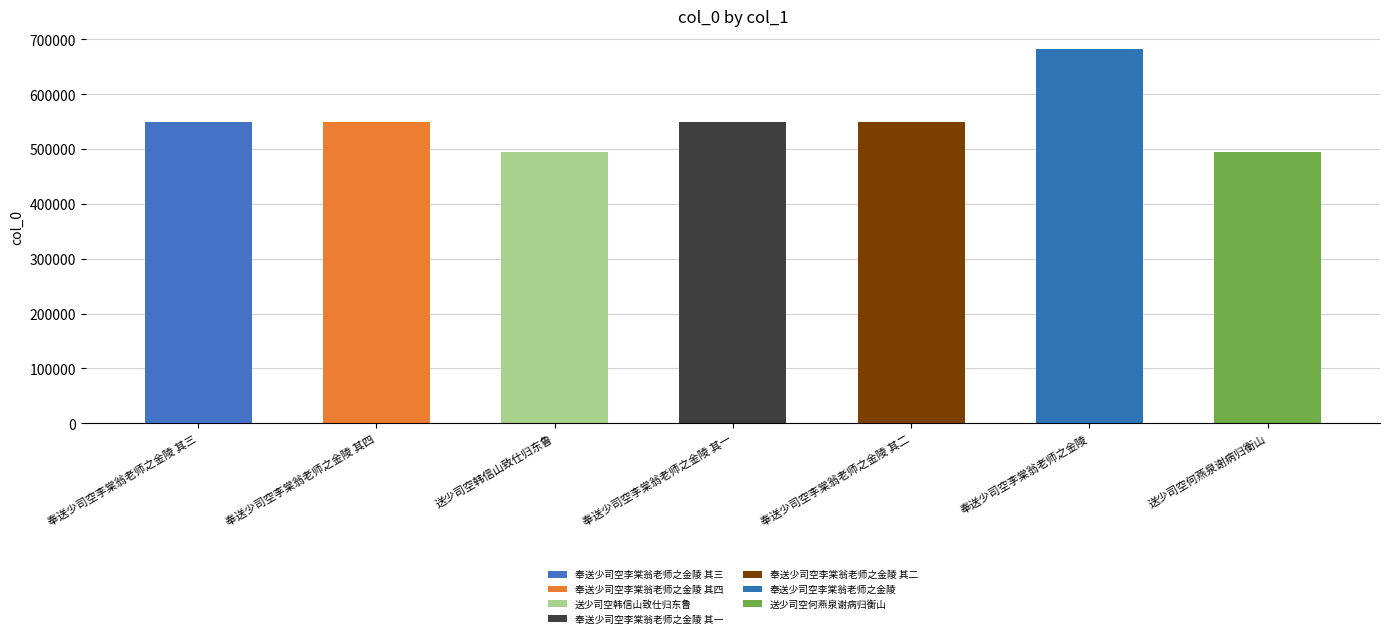

Reading right to left, what are all the values shown in this chart?

送少司空何燕泉谢病归衡山=494244	奉送少司空李棠翁老师之金陵=682041	奉送少司空李棠翁老师之金陵 其二=548713	奉送少司空李棠翁老师之金陵 其一=548712	送少司空韩信山致仕归东鲁=494250	奉送少司空李棠翁老师之金陵 其四=548715	奉送少司空李棠翁老师之金陵 其三=548714